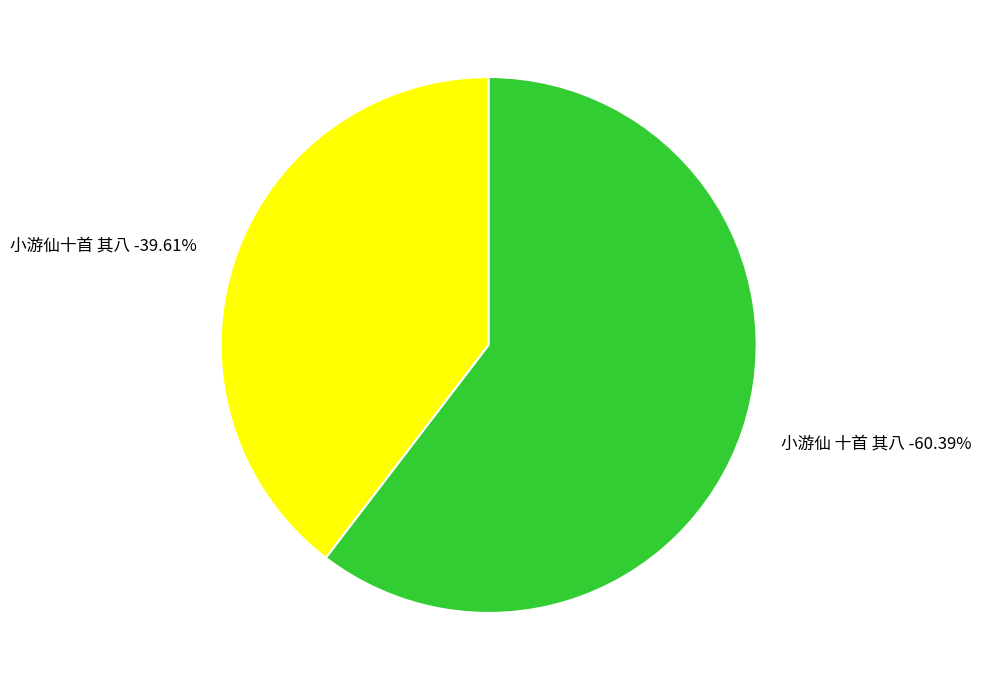

Rank the categories by value from highest to lowest.

小游仙 十首 其八, 小游仙十首 其八